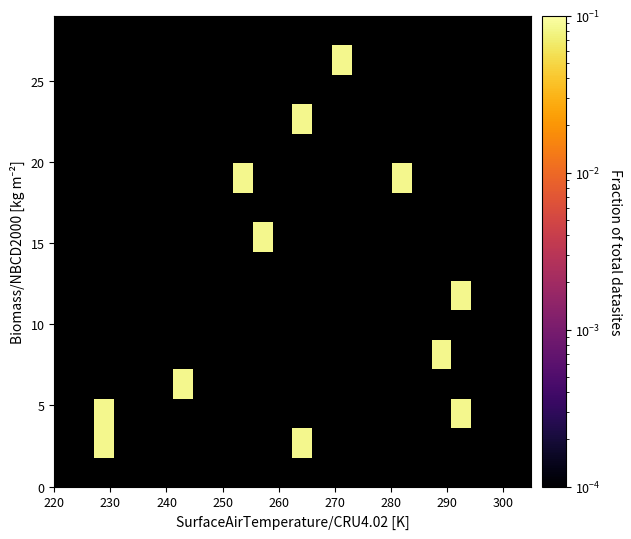

What is the minimum value shown in the chart?

0.1